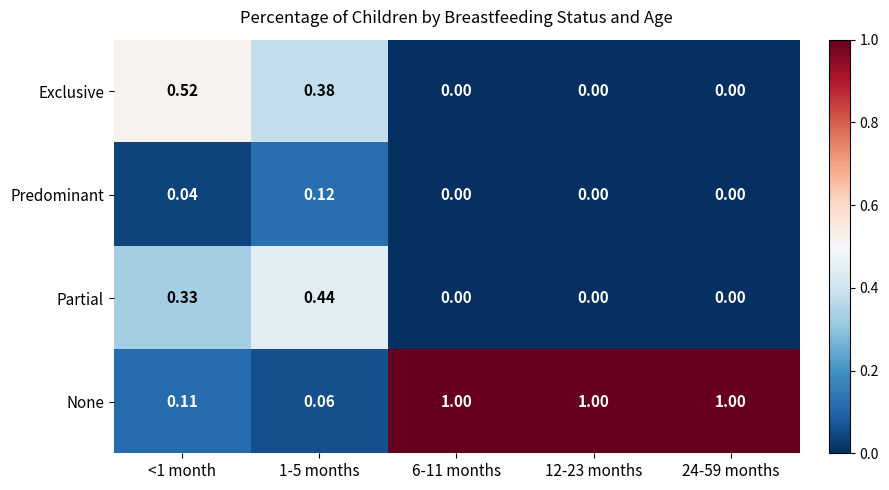

Which series has the largest range (max minus min)?

None